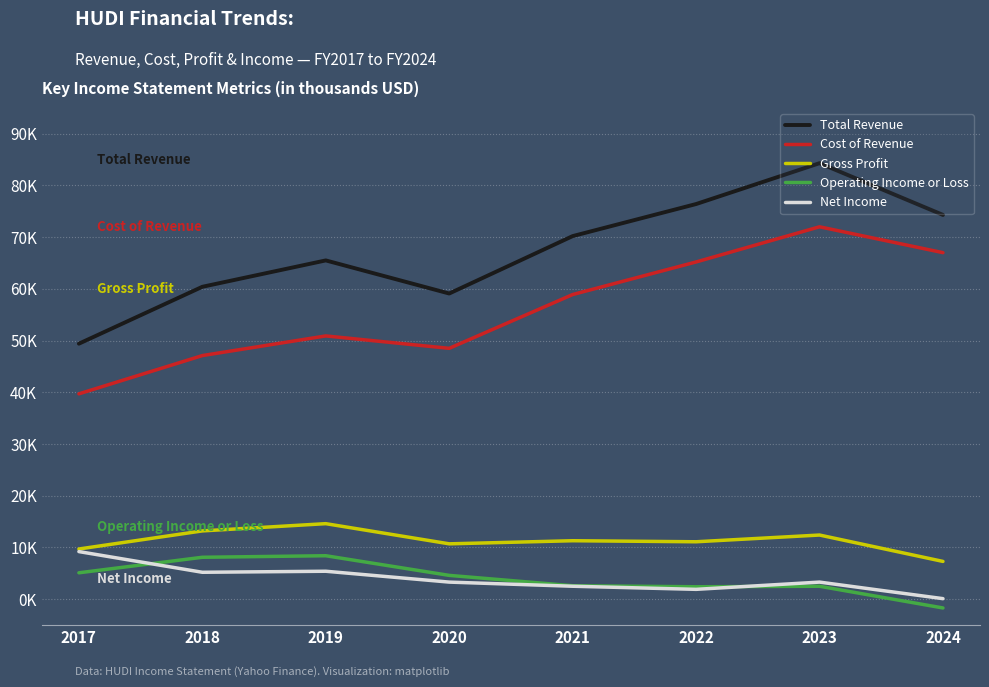

What is the spread (max minus min) of values at 2024?

76000